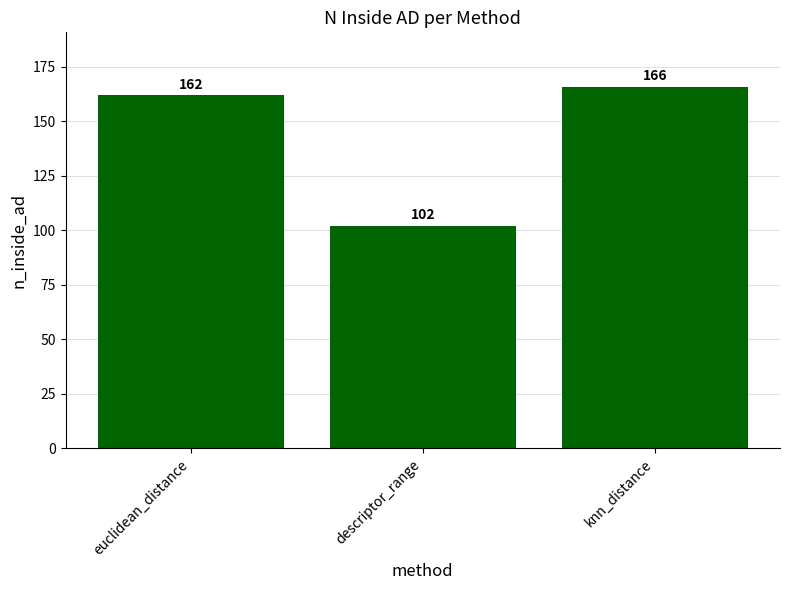

Which label corresponds to the largest value in the chart?

knn_distance